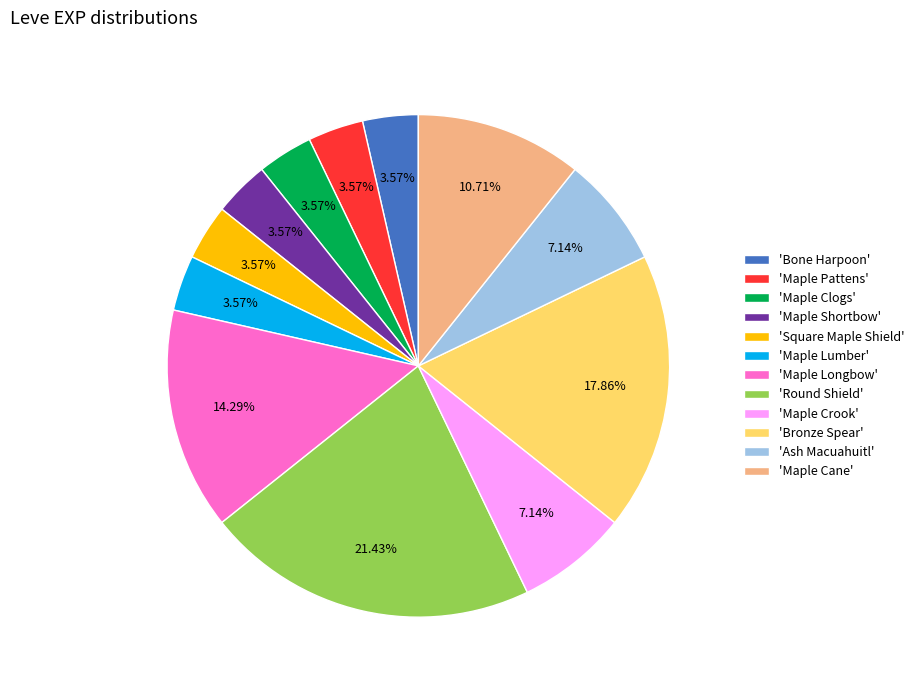

Which category has the biggest portion of the pie?

'Round Shield'